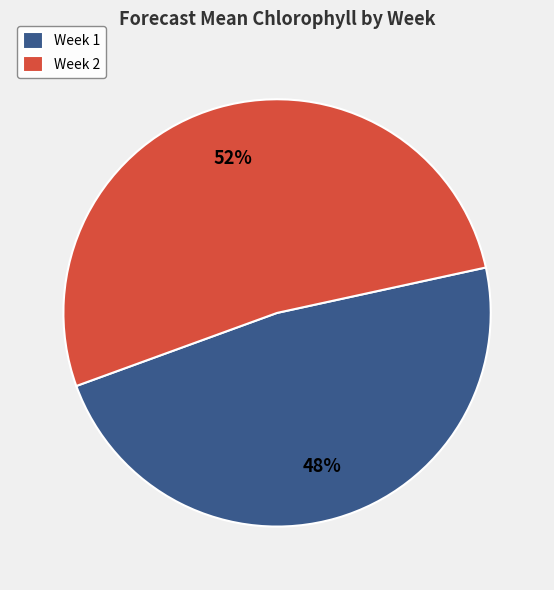

Does any single category account for the majority?

Yes